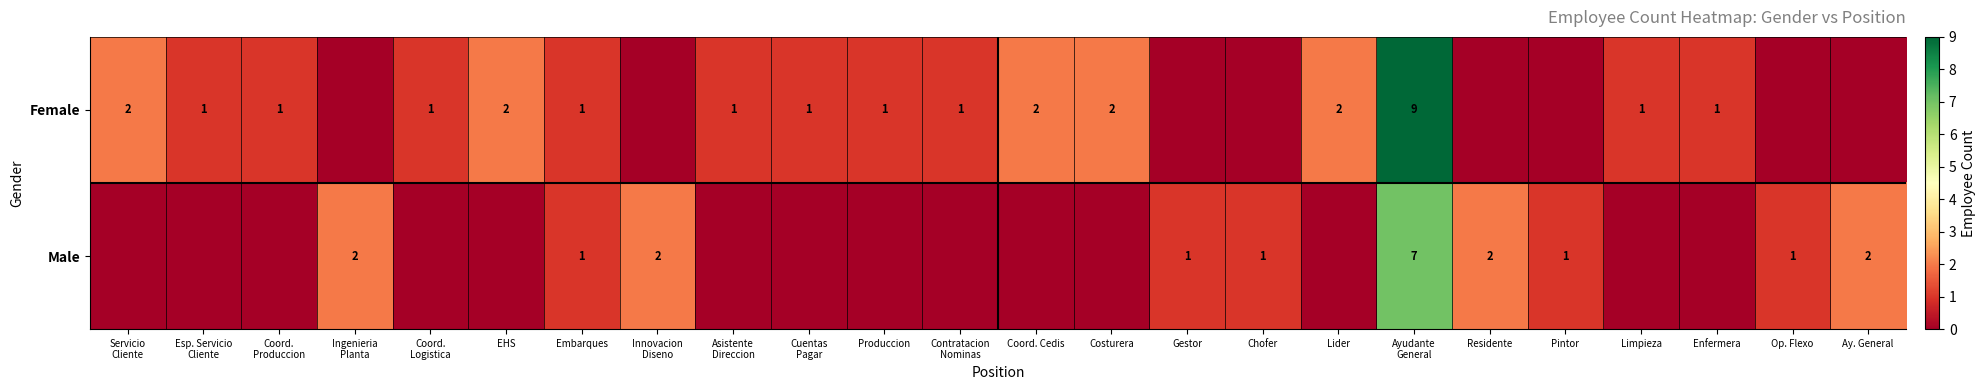

What is the sum of the Female values at Produccion and Lider?

3